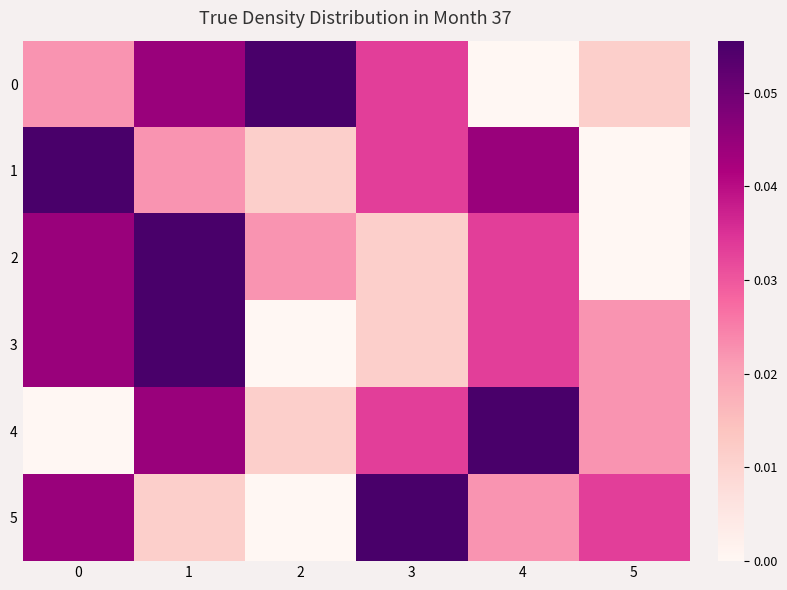

At which category does the chart reach its peak across all series?

2